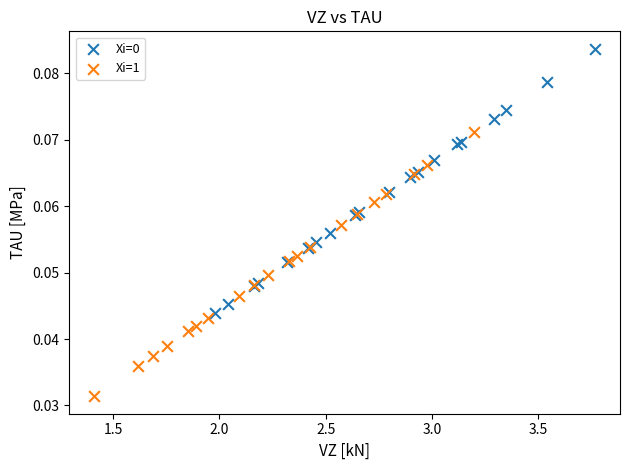

Which series reaches the minimum Y coordinate?

Xi=1